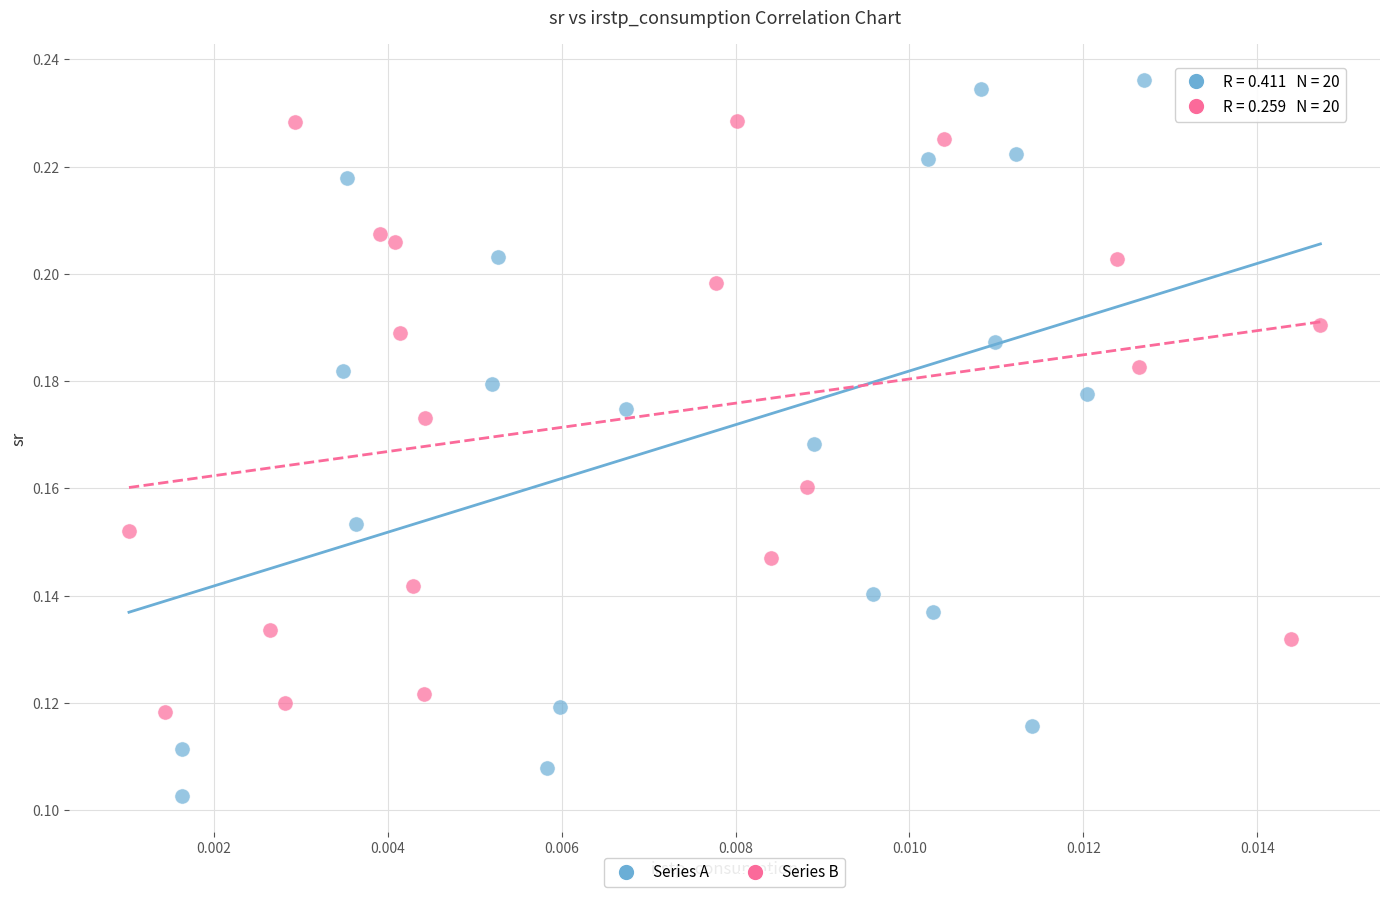

Which series reaches the minimum Y coordinate?

Series A